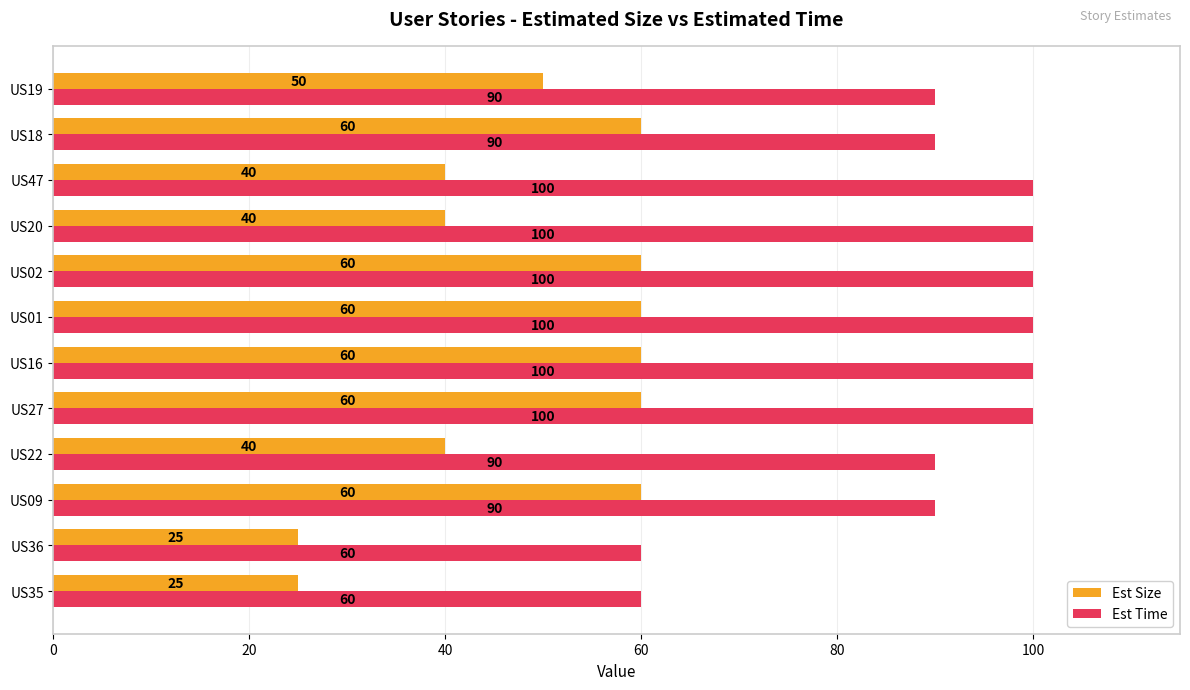

Is it true that Est Time equals 100 at US47?

True